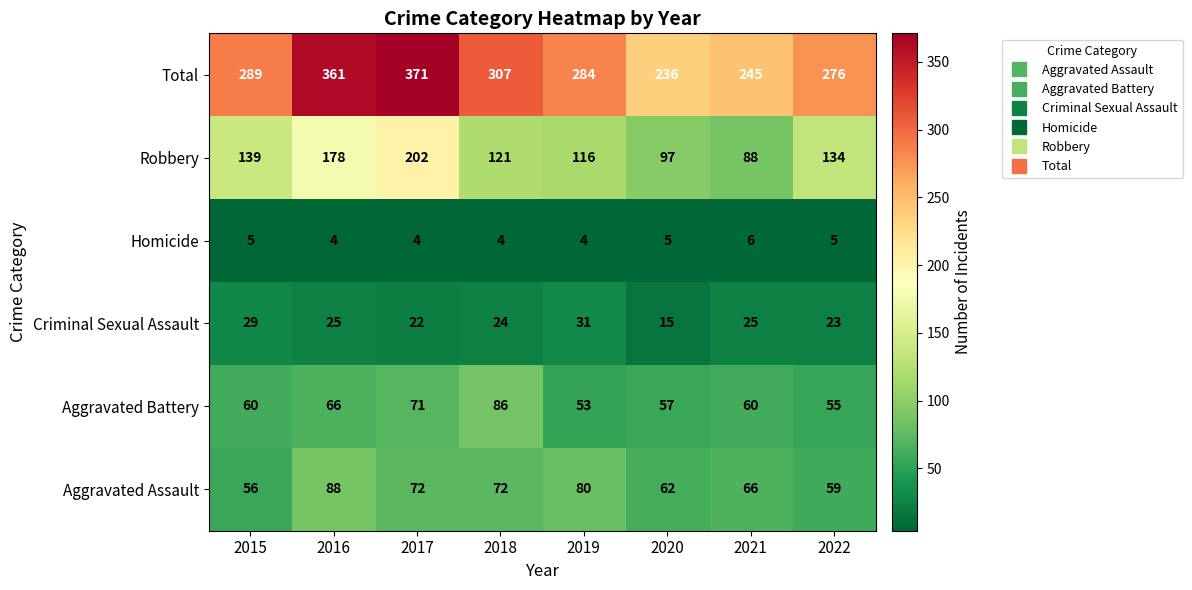

What value does the Robbery series have at 2020?

97